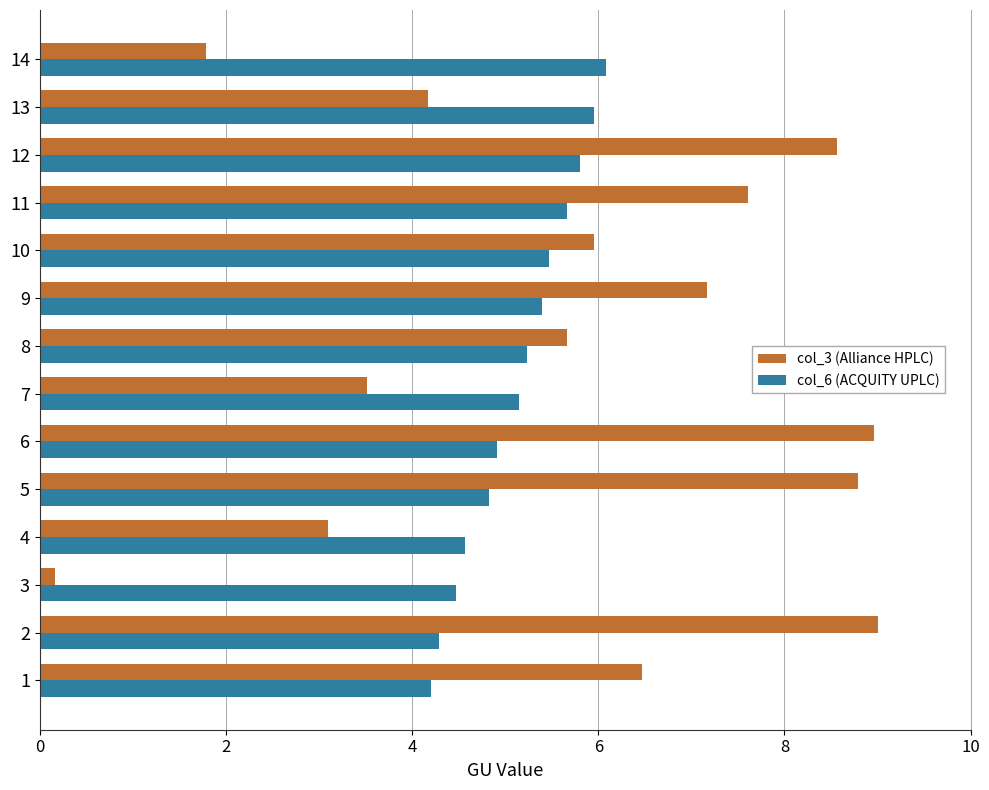

What is the lowest value of the col_6 (ACQUITY UPLC) series?

4.2